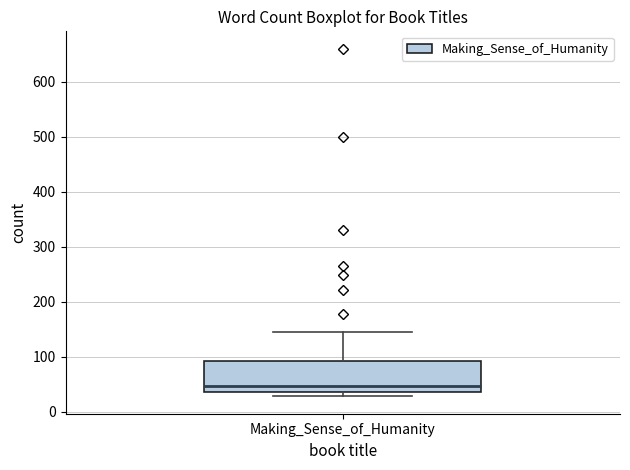

Transcribe this box plot: give where the median line is, the range the box spans, and where the two whiskers end, as read against the y-axis. The values are not printed on the chart, so give them approximately, as read against the axis.

median 50, box 40 to 90, whiskers 30 to 150